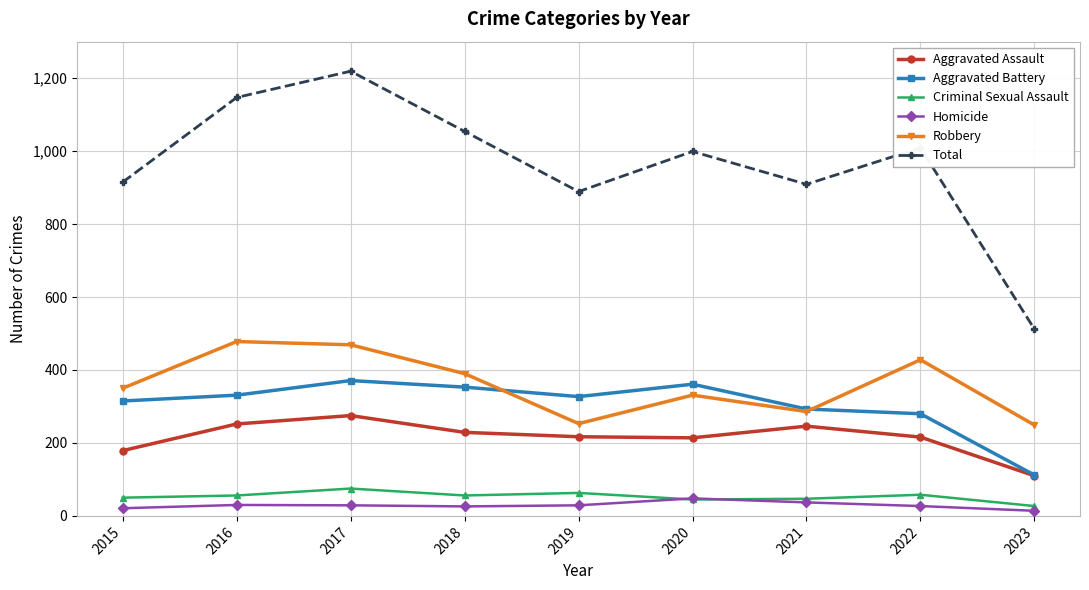

Which category has the highest value in the Criminal Sexual Assault series?

2017